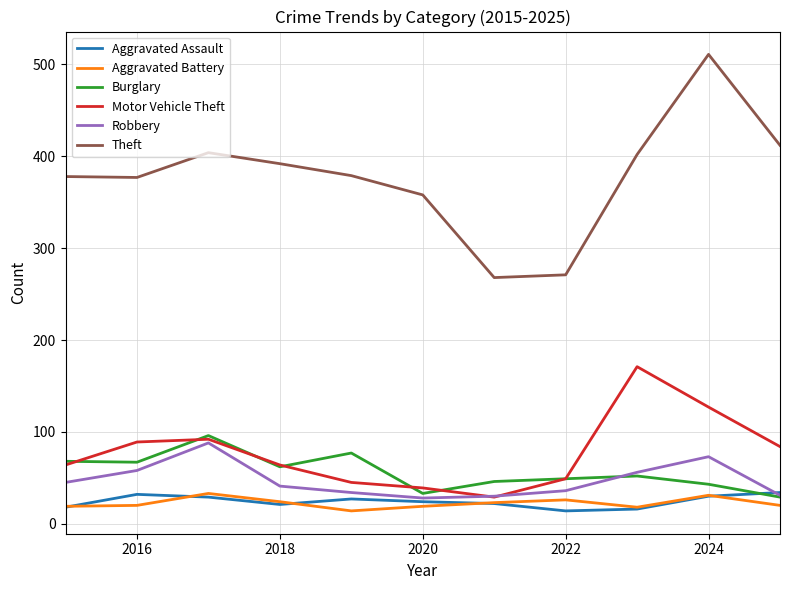

Which series has the widest spread of values?

Theft